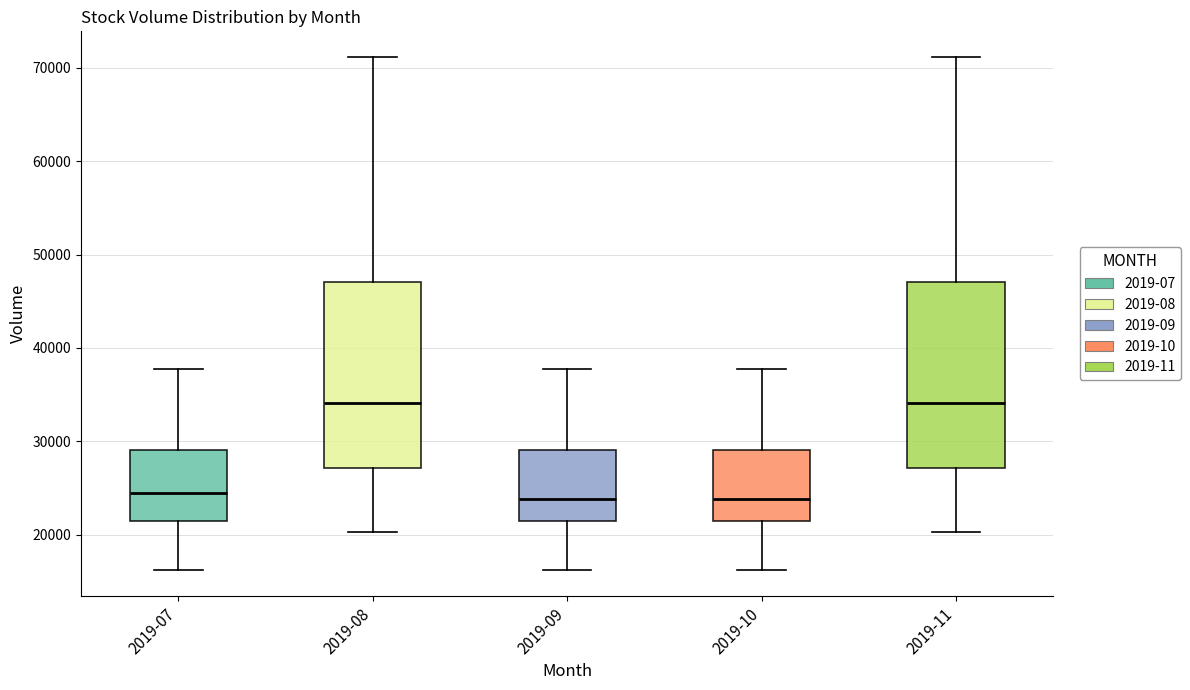

Reading left to right, transcribe this box plot: for each box, give where its median line is, the range the box spans, and where its two whiskers end, as read against the y-axis. The values are not printed on the chart, so give them approximately, as read against the axis.

2019-07: median 24000, box 21000 to 29000, whiskers 16000 to 38000
2019-08: median 34000, box 27000 to 47000, whiskers 20000 to 71000
2019-09: median 24000, box 21000 to 29000, whiskers 16000 to 38000
2019-10: median 24000, box 21000 to 29000, whiskers 16000 to 38000
2019-11: median 34000, box 27000 to 47000, whiskers 20000 to 71000